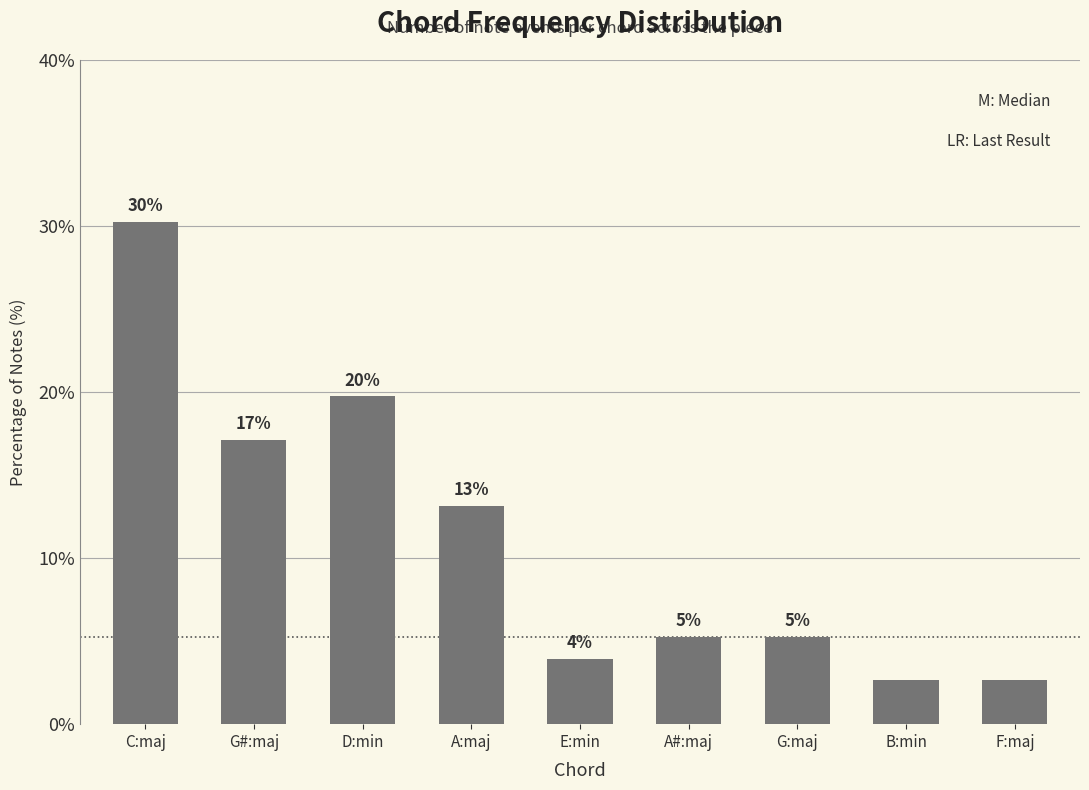

What position from the left is A:maj?

4